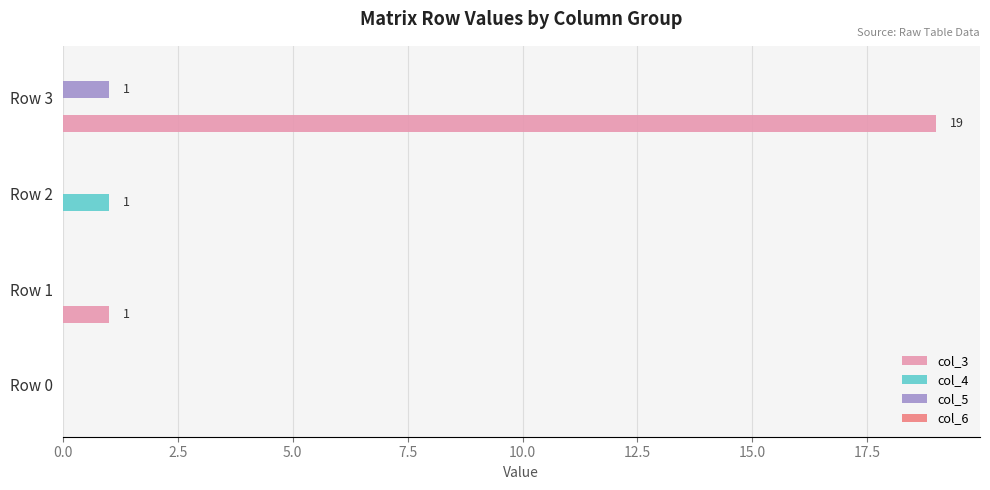

Which series has the largest total across all categories?

col_3